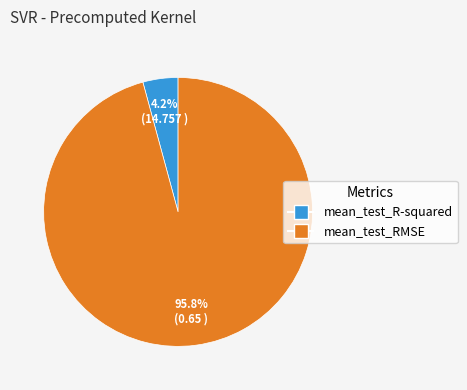

Combined, do mean_test_RMSE and mean_test_R-squared account for over 50%?

Yes